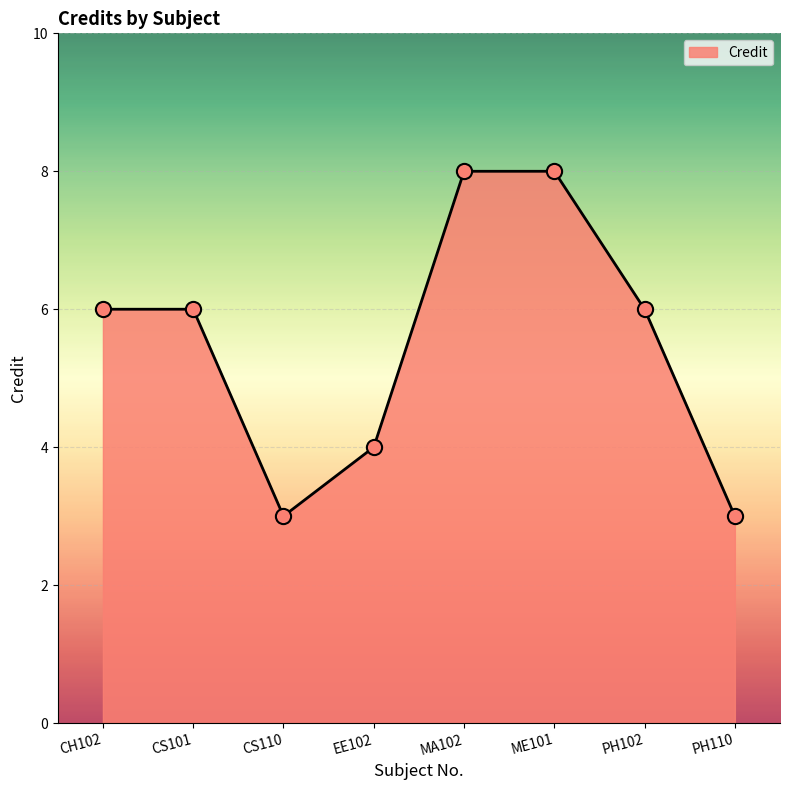

Which has a higher value, PH102 or CS110?

PH102